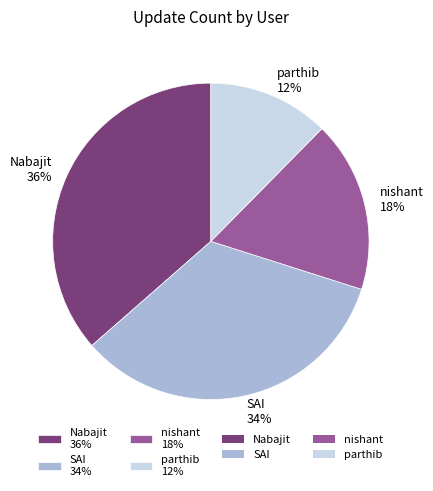

Is there any slice that represents more than half of the pie?

No